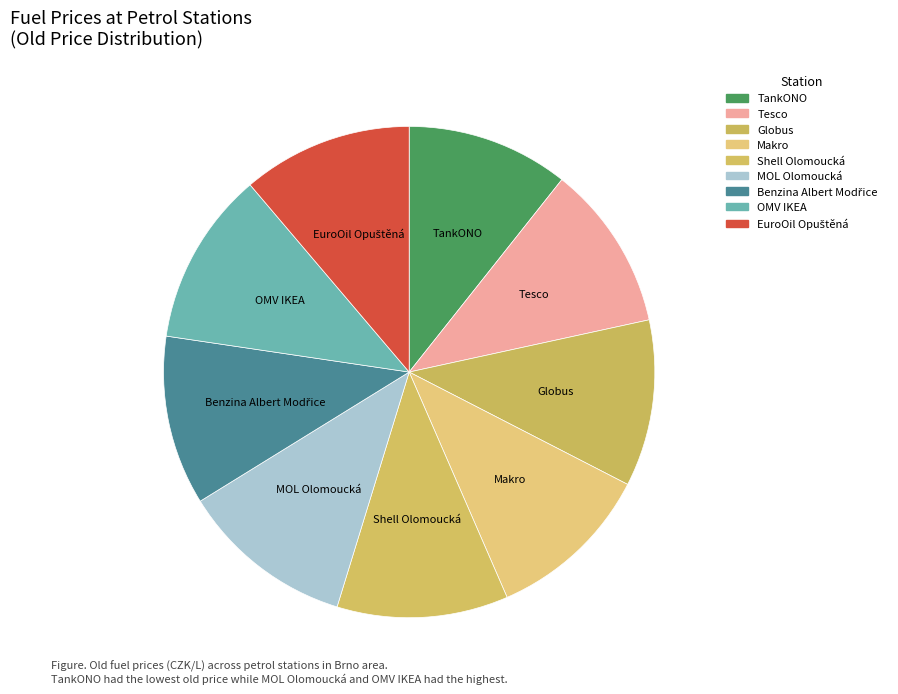

How many slices are in this pie chart?

9